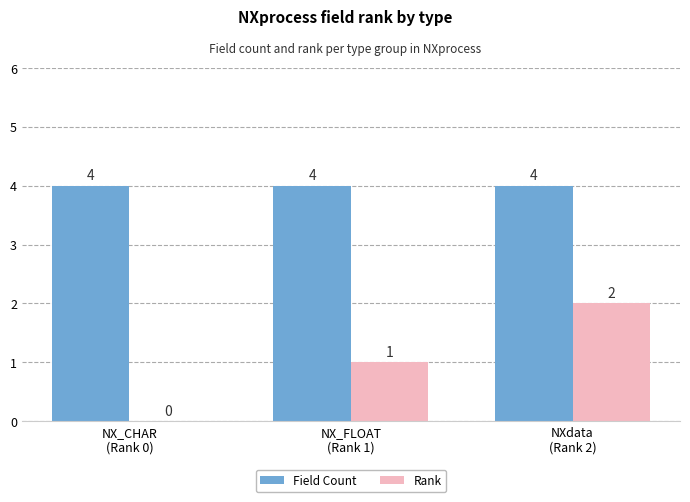

What is the sum of all Field Count values?

12